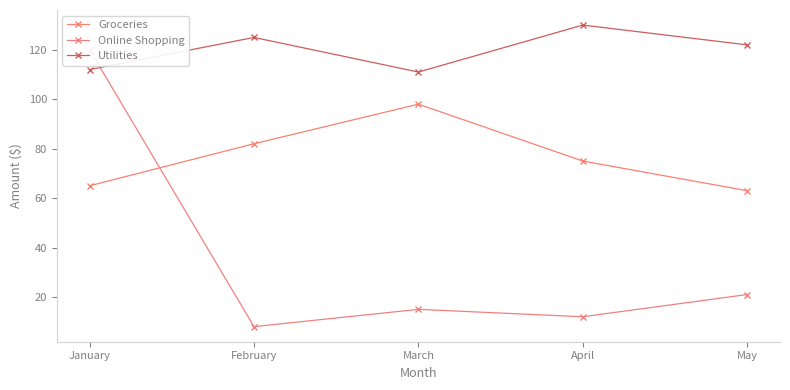

What is the sum of the Online Shopping values at February and January?

128